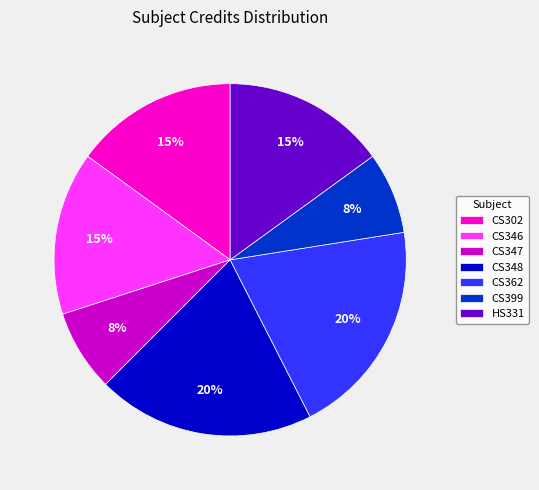

Is there a majority slice in this chart?

No